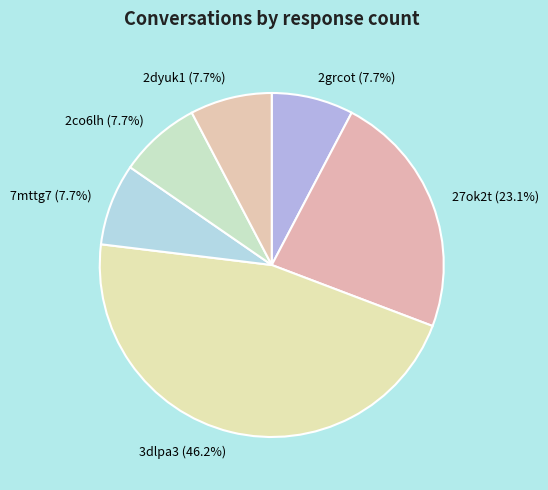

How many segments does this pie chart have?

6